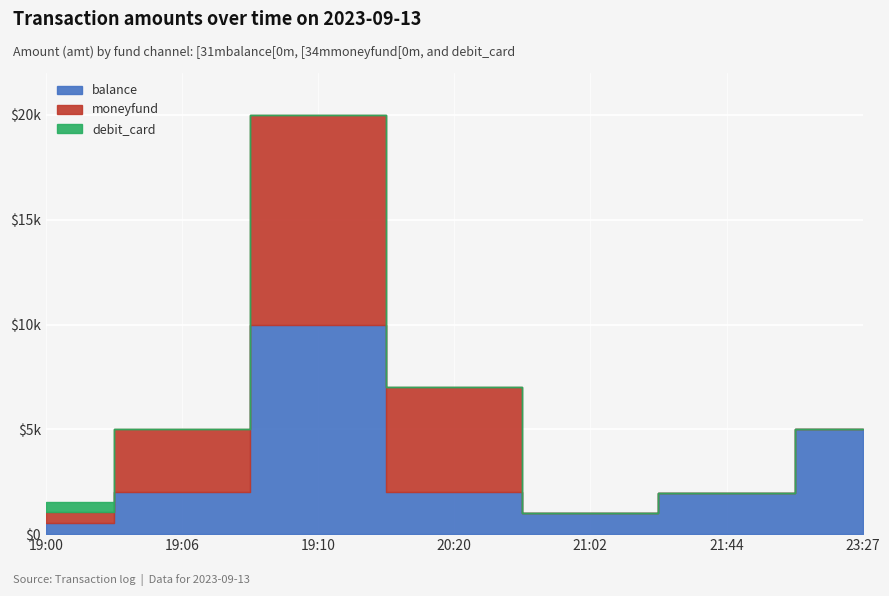

In moneyfund, how many points are higher than both neighbors (excluding endpoints)?

1